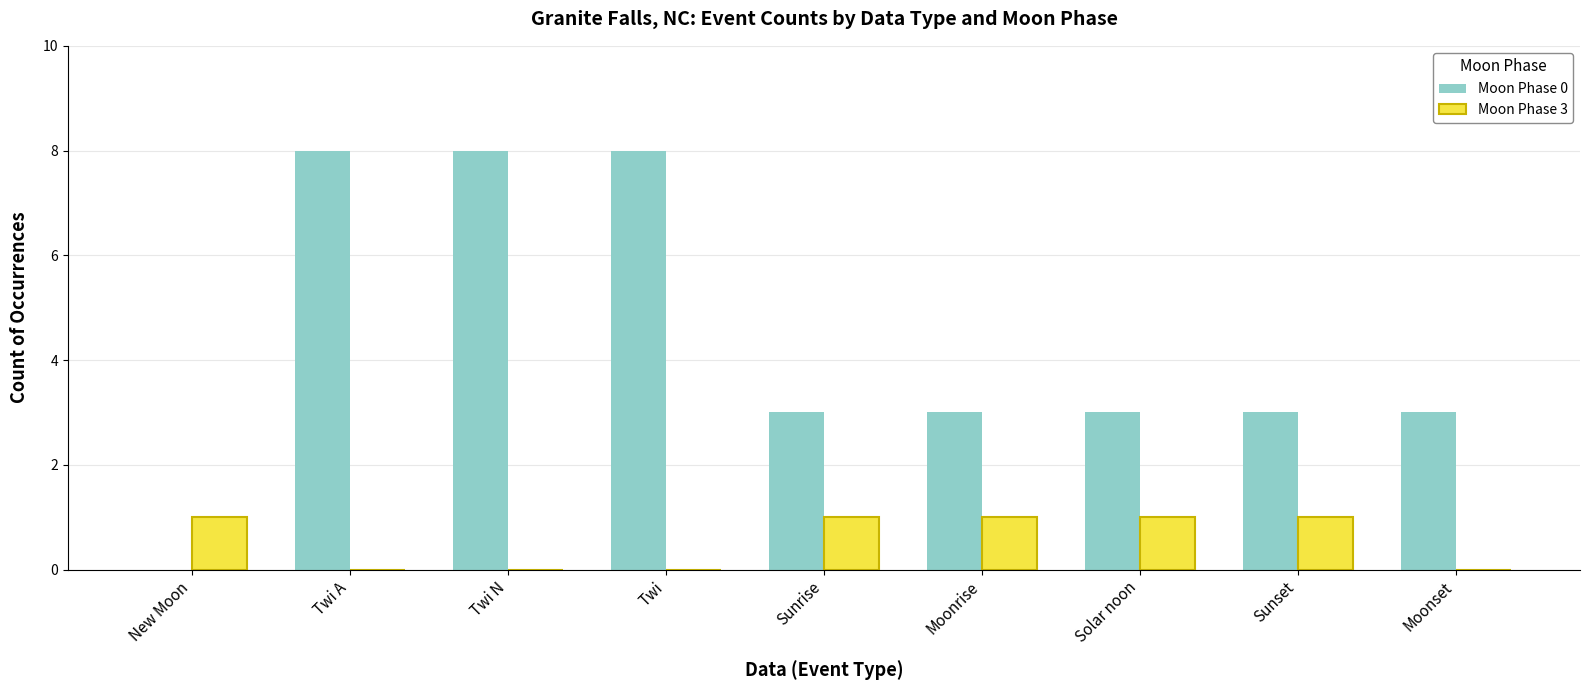

How many distinct data groups are displayed?

2